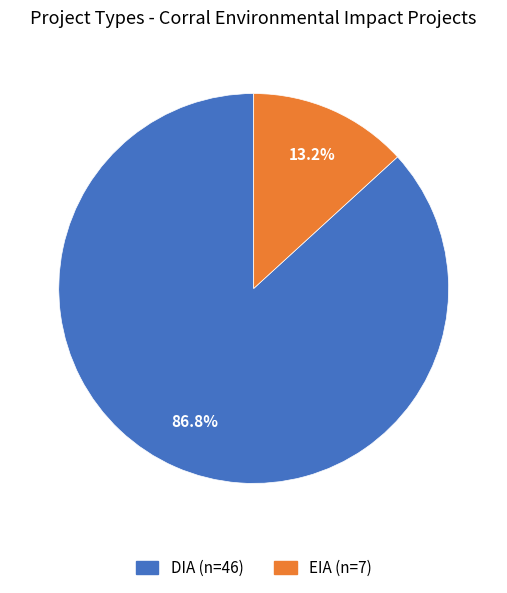

How many segments does this pie chart have?

2